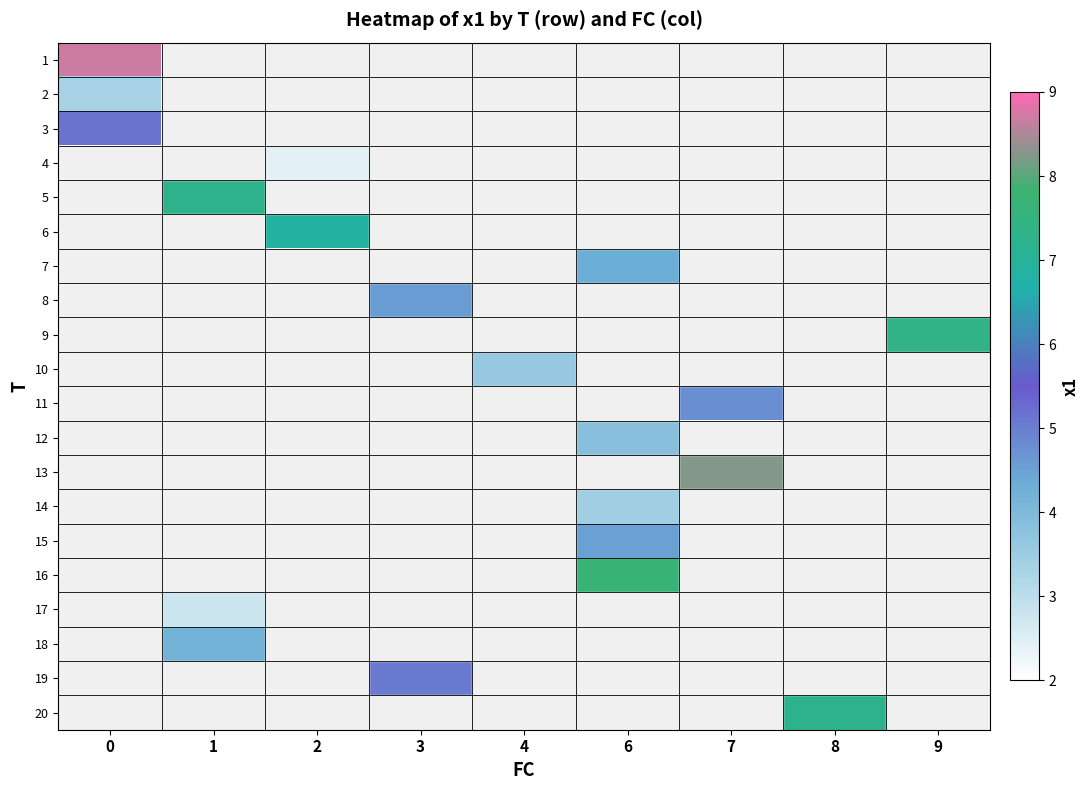

What is the minimum value shown in the chart?

2.4